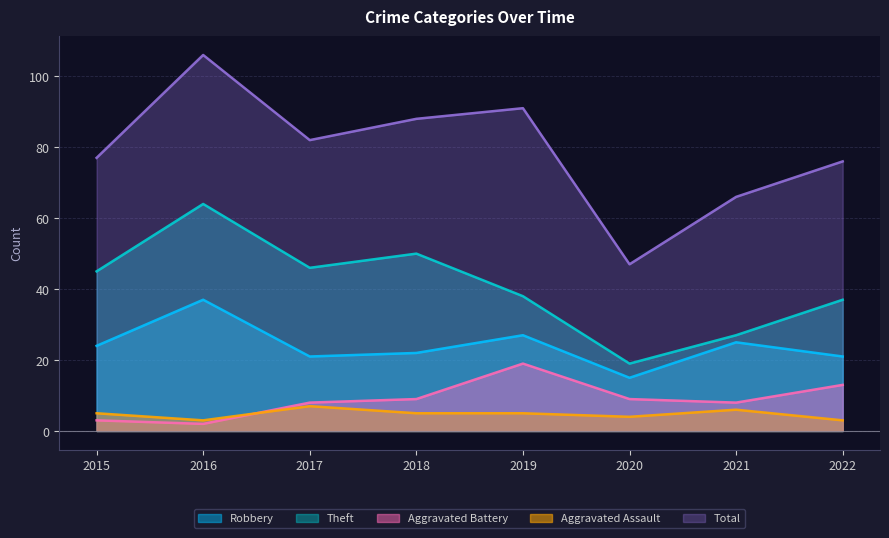

Which category has the lowest value across all series?

2016